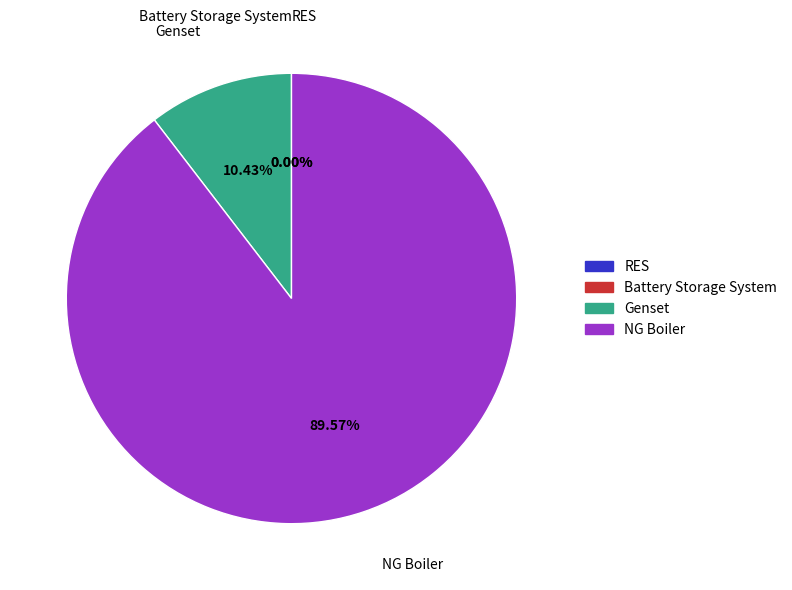

How much of the chart is everything except NG Boiler?

10.4%